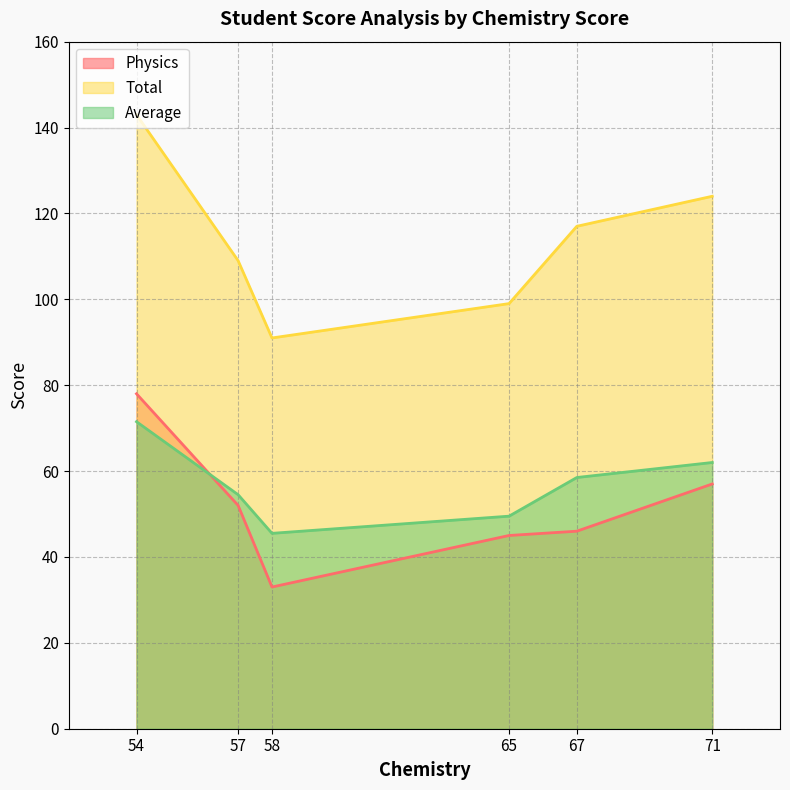

How many values in the Average series exceed 58?

3